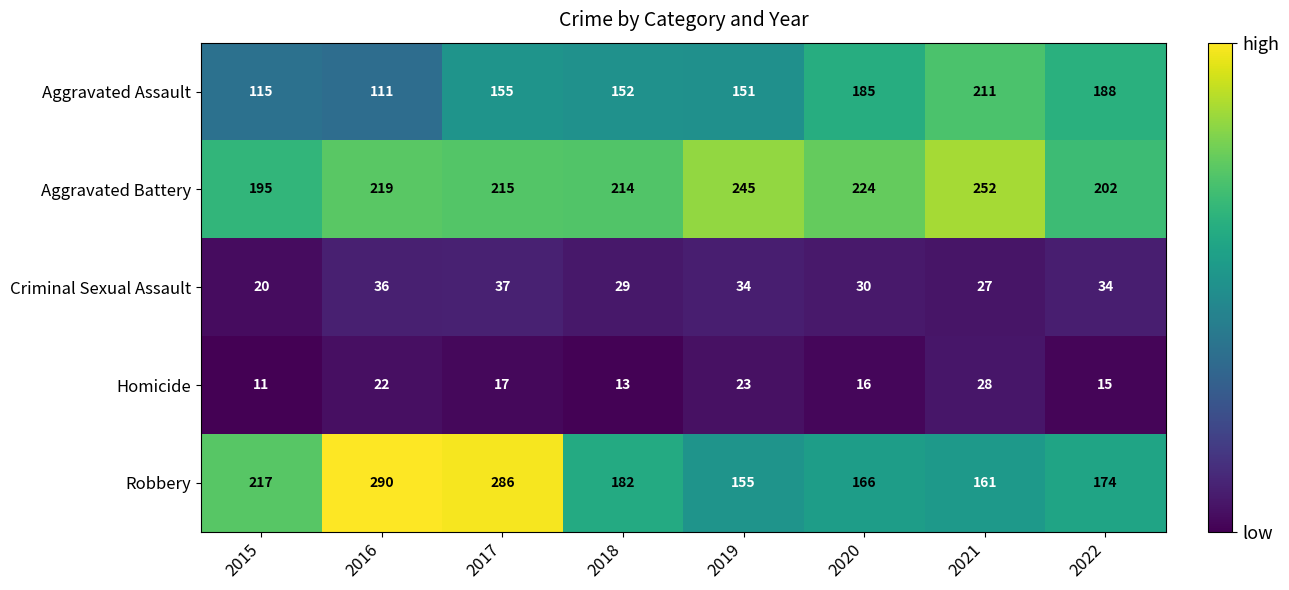

Is it true that Robbery equals 129 at 2015?

False